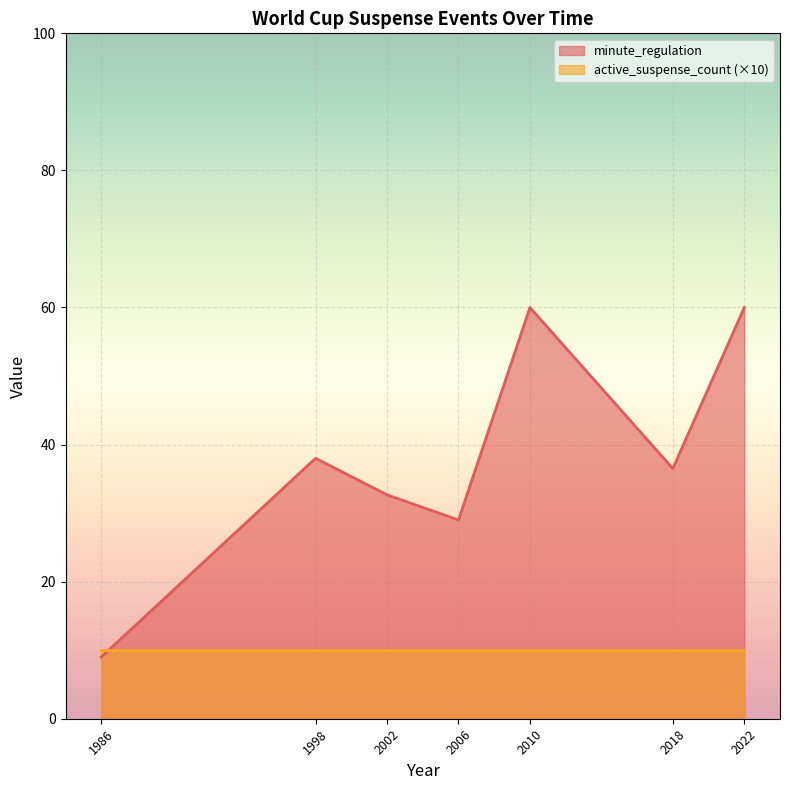

Which series changed the most between 1986 and 2002?

minute_regulation